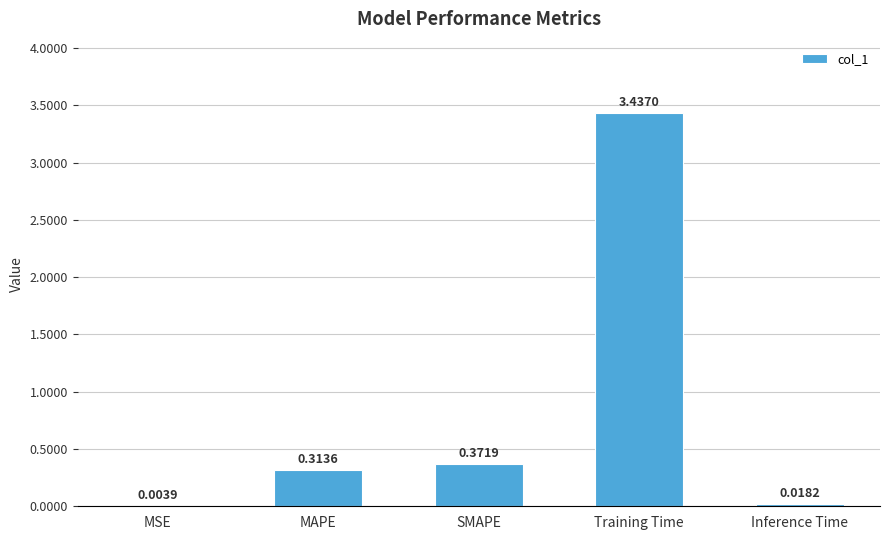

What is the sum of all values?

4.1